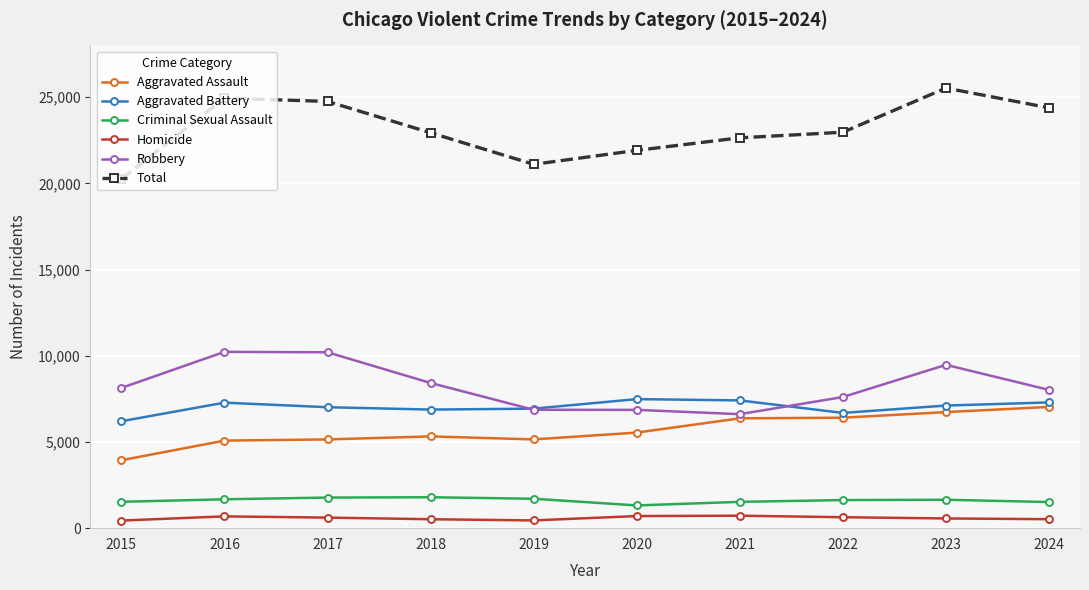

Is it true that Criminal Sexual Assault equals 1794 at 2018?

True